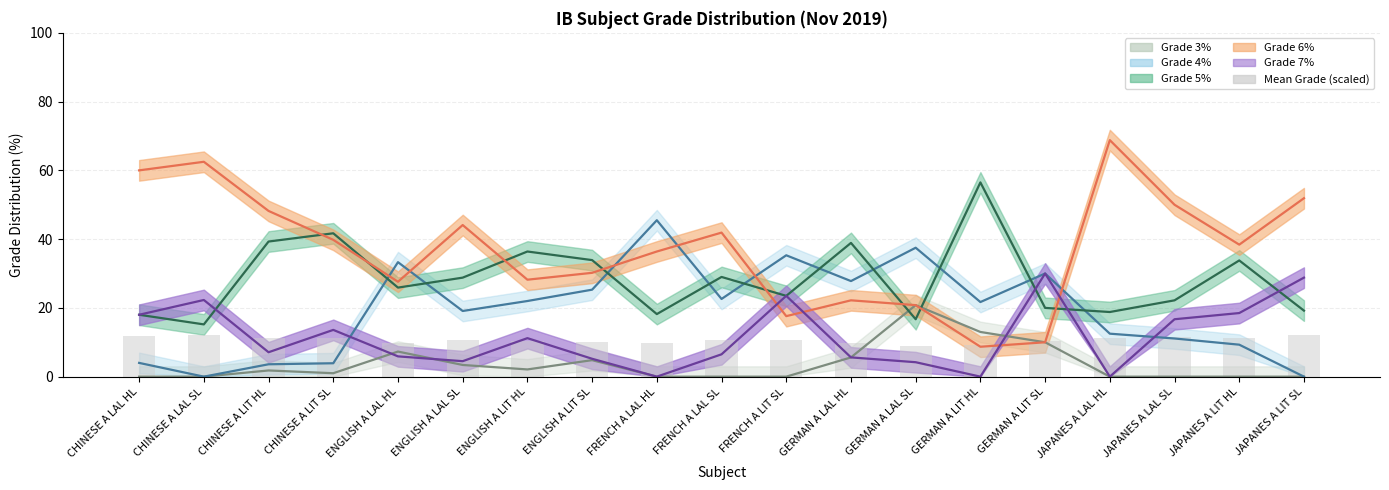

How many data points are less than 10?

5